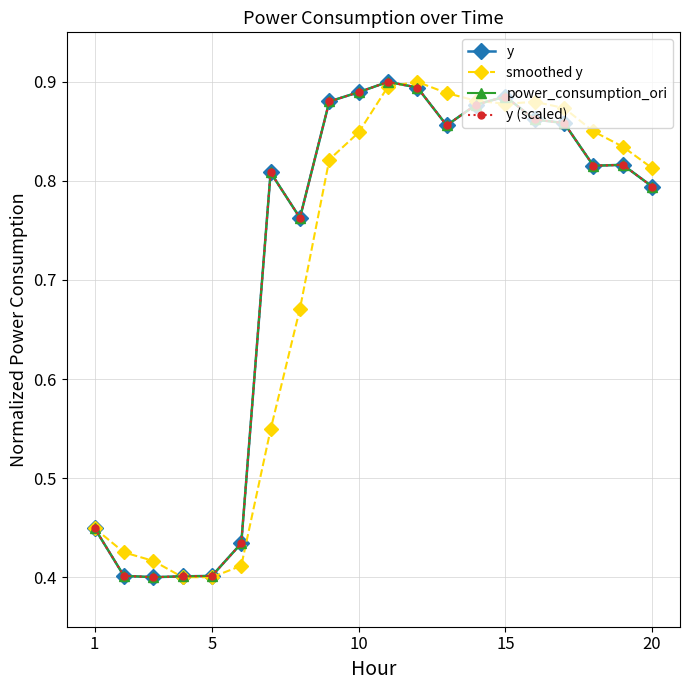

What is the lowest value of the power_consumption_ori series?

0.4